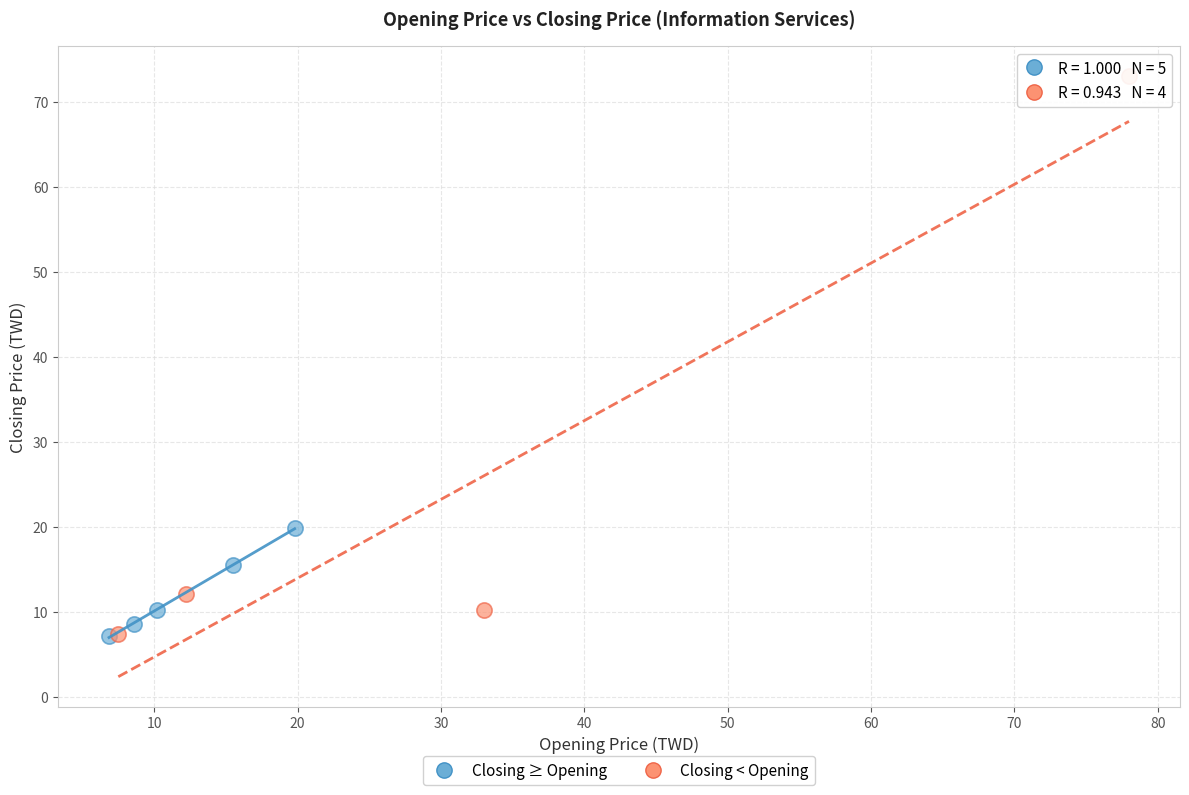

Which series has the largest Y range (max minus min)?

Closing < Opening